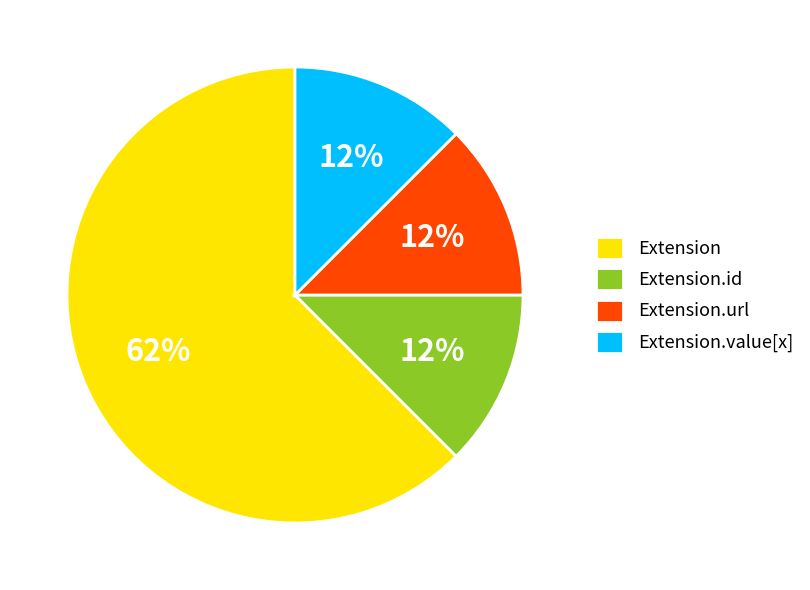

Is Extension.url the majority of the pie?

No